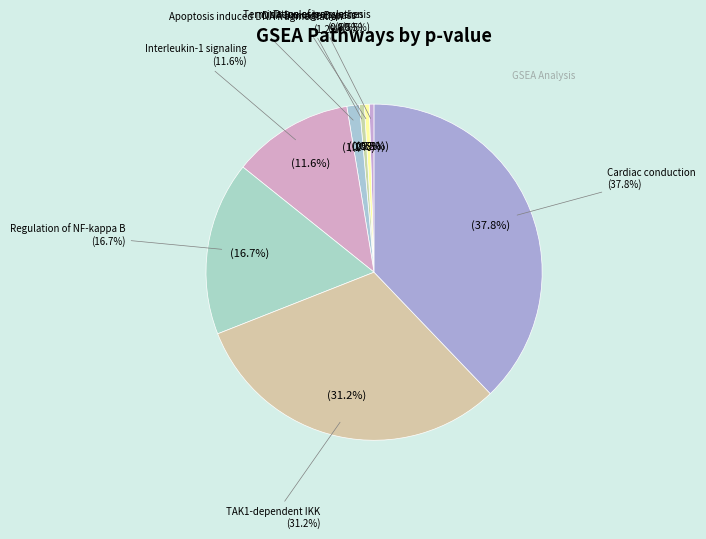

Which has a higher value, R-DRE-5656169 or R-DRE-110313?

R-DRE-5656169